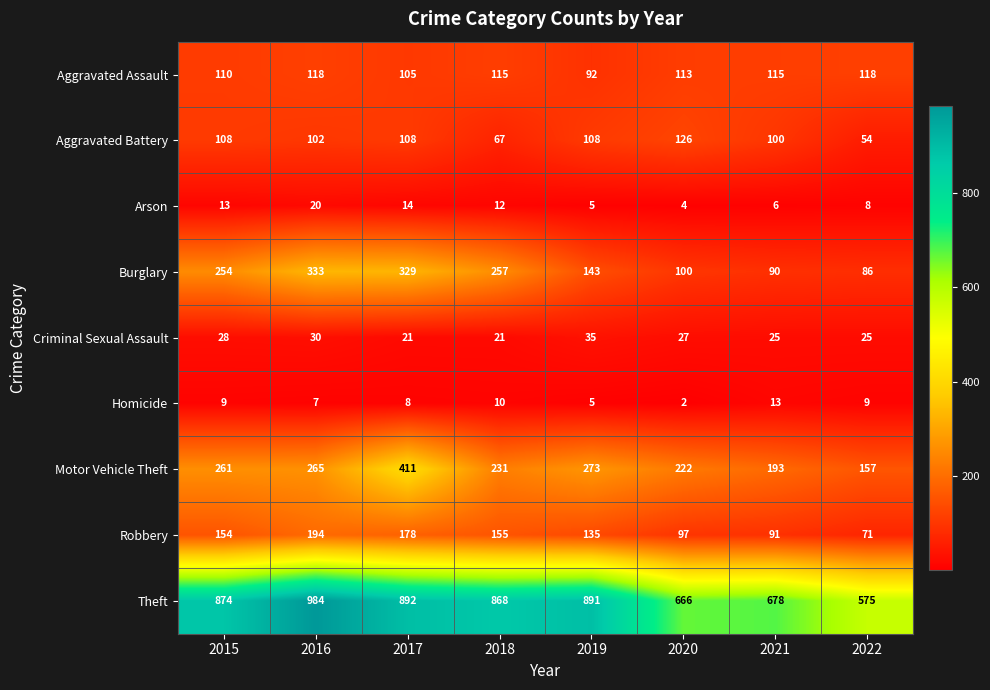

How many data points does each series have?

8